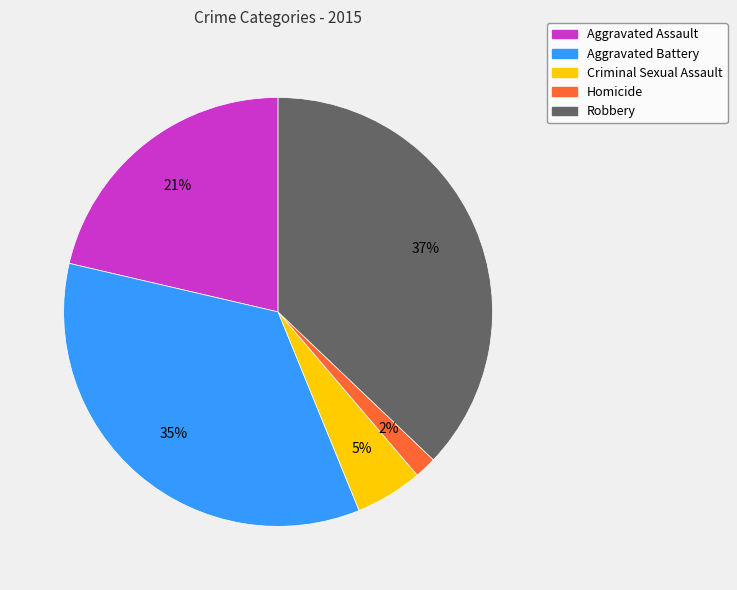

Count the number of slices in the pie.

5